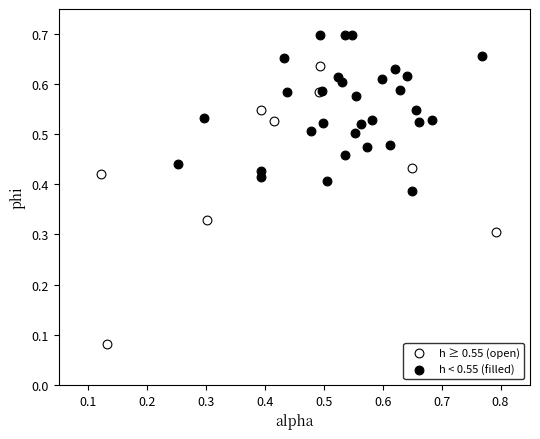

What are all the series names shown in the legend?

h ≥ 0.55 (open), h < 0.55 (filled)